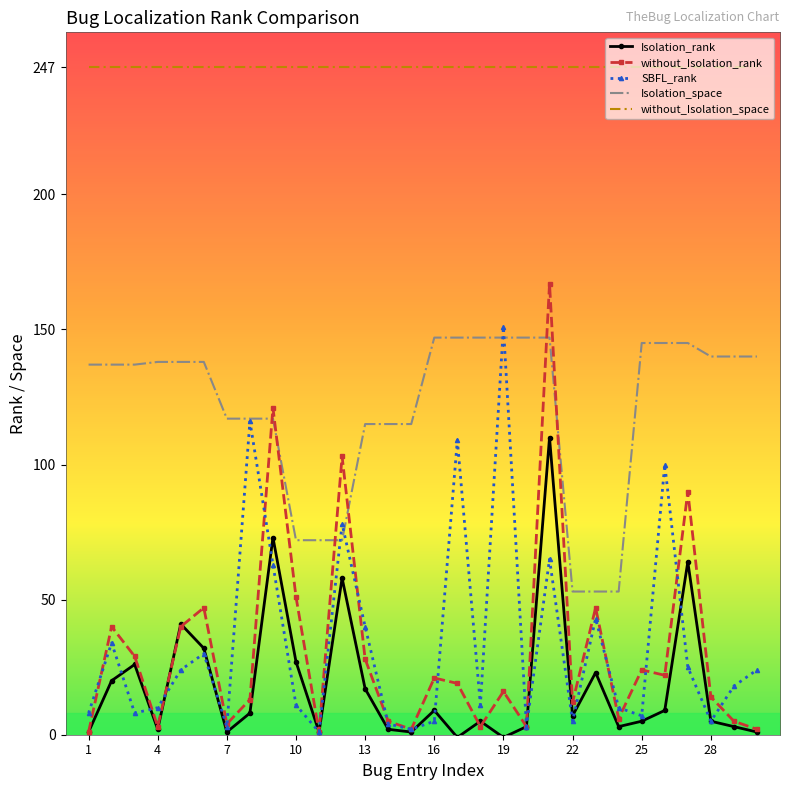

Which series has the largest total across all categories?

without_Isolation_space